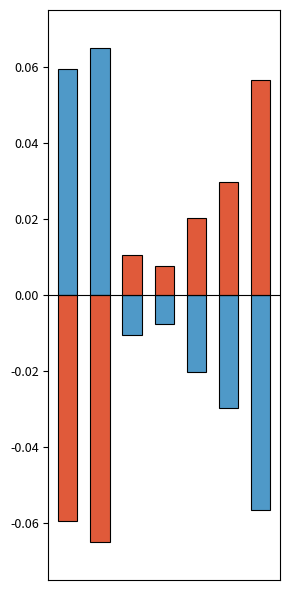

True or false: negative has a value of 0.0 at 2.

True